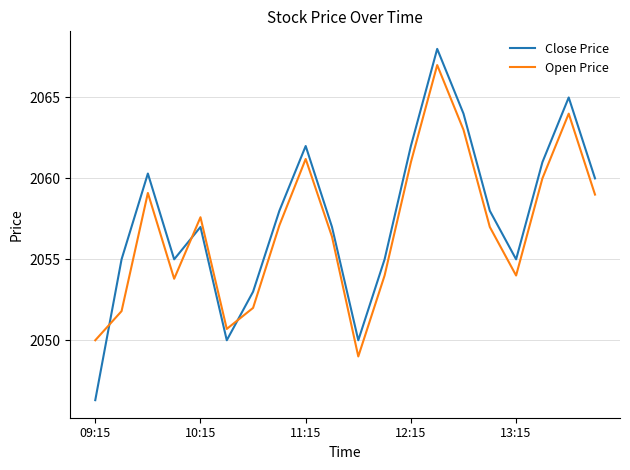

What is the difference between the maximum and minimum values in the Open Price series?

18.0